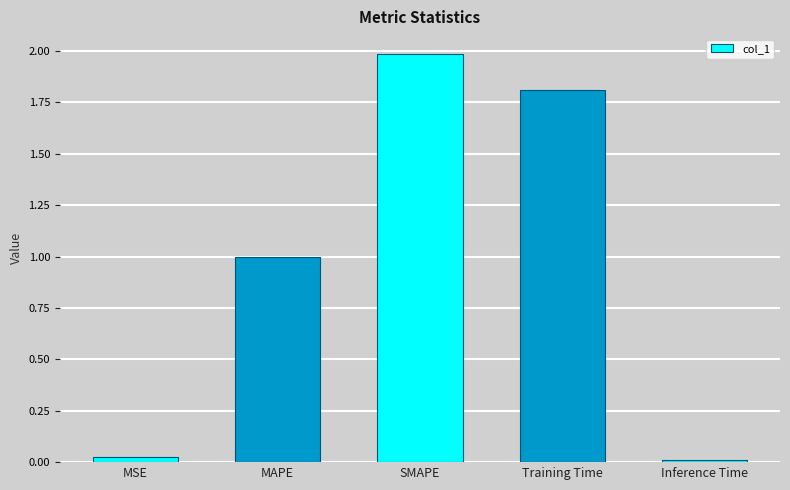

What is the change in value from MAPE to Training Time?

+0.8